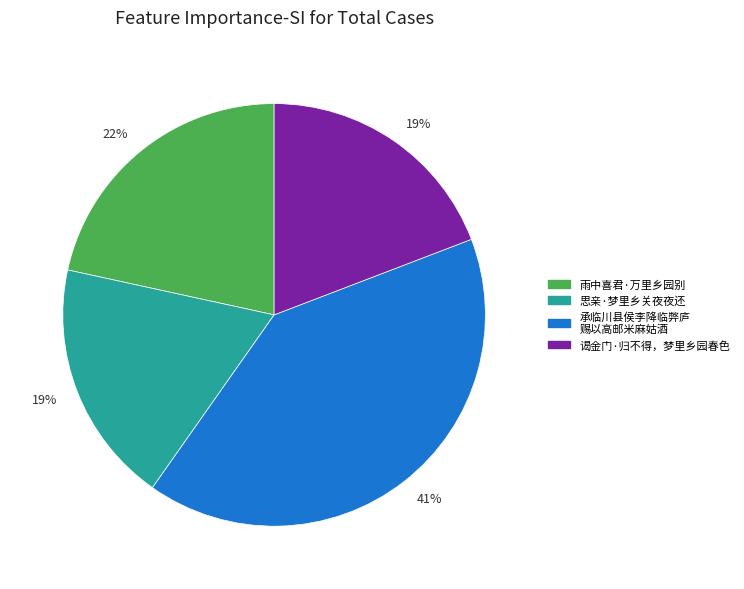

To the nearest percent, what is the average slice percentage?

25%